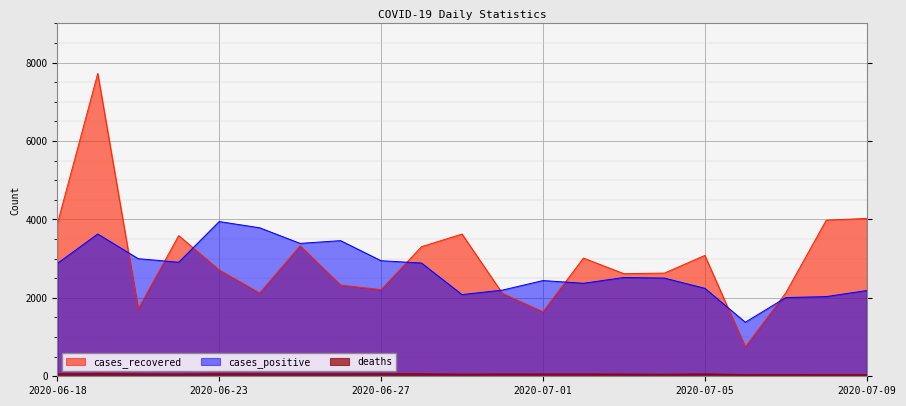

What position from the left is 2020-07-08?

20